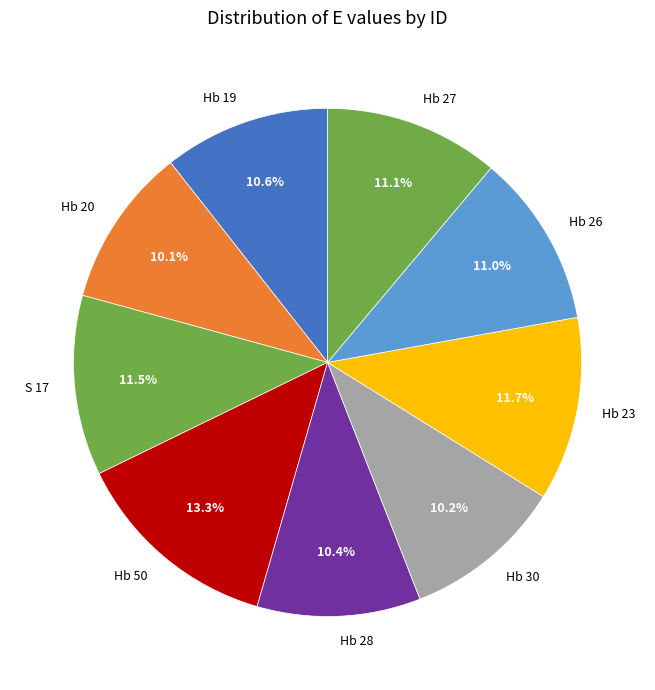

True or false: Hb 28 accounts for 1% of the total.

False